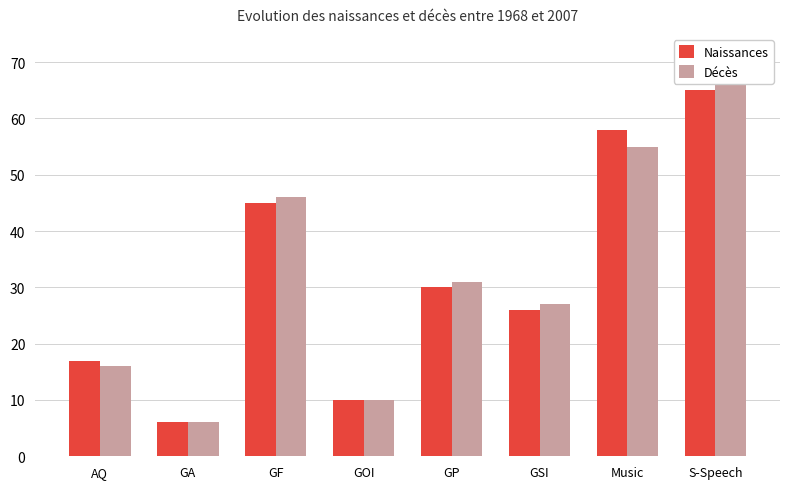

Reading right to left, what are all the values shown in this chart?

Naissances: 65	58	26	30	10	45	6	17
Décès: 66	55	27	31	10	46	6	16